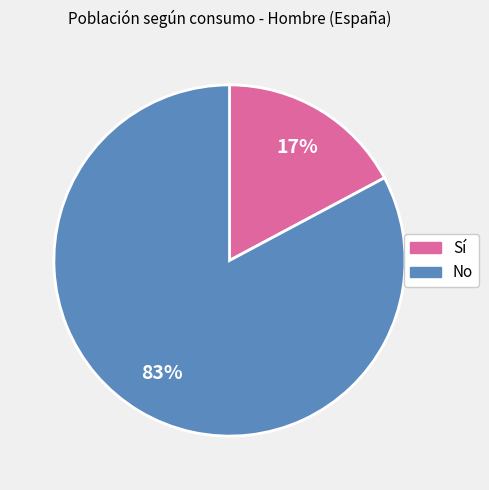

Combined, do Sí and No account for over 50%?

Yes